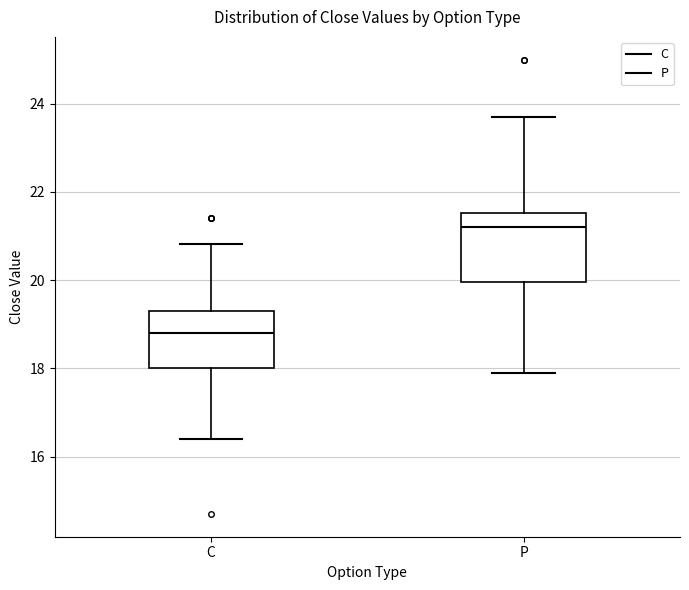

Where is the lower edge of the box for C on the y-axis? The values are not printed on the chart, so give them approximately, as read against the axis.

18.0